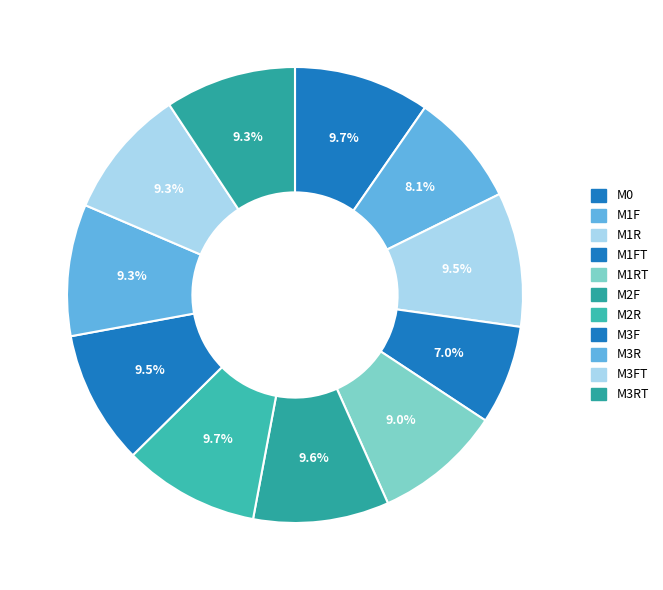

How many slices are in this pie chart?

11